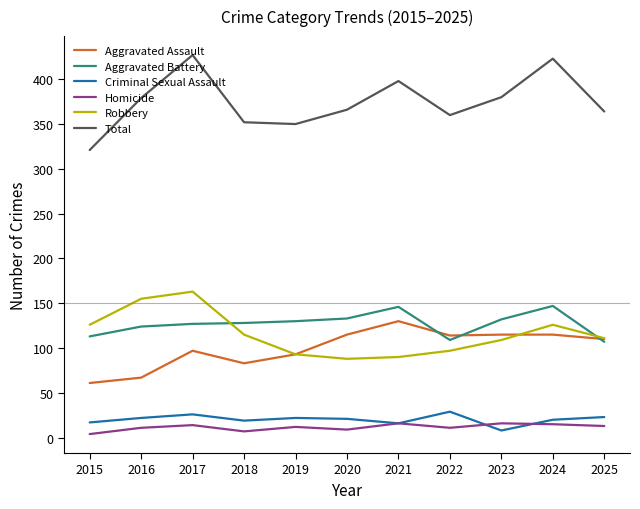

Is it true that Homicide equals 7 at 2018?

True